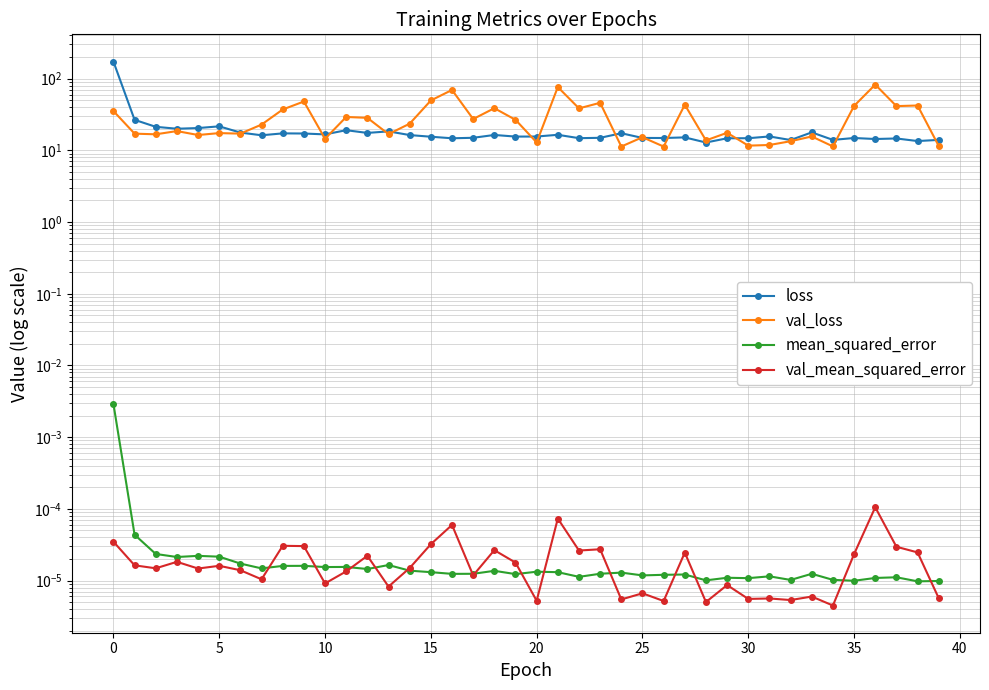

What is the label of the 40th point from the left?

39